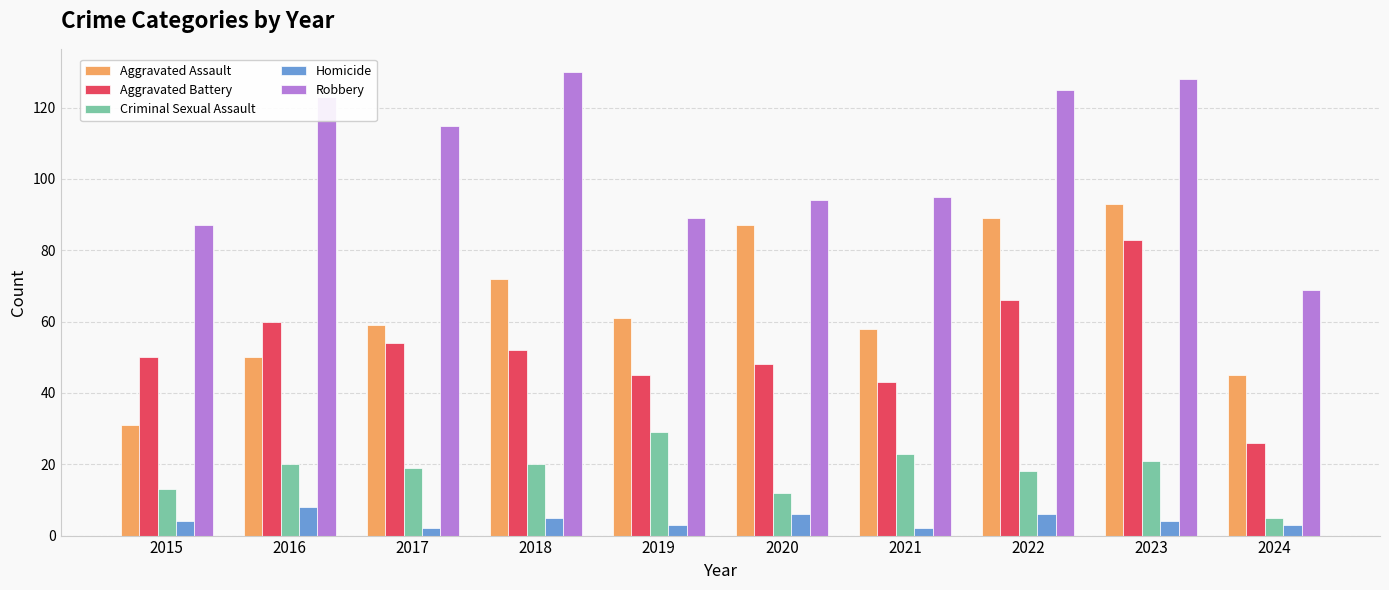

True or false: Aggravated Assault has a value of 21 at 2021.

False